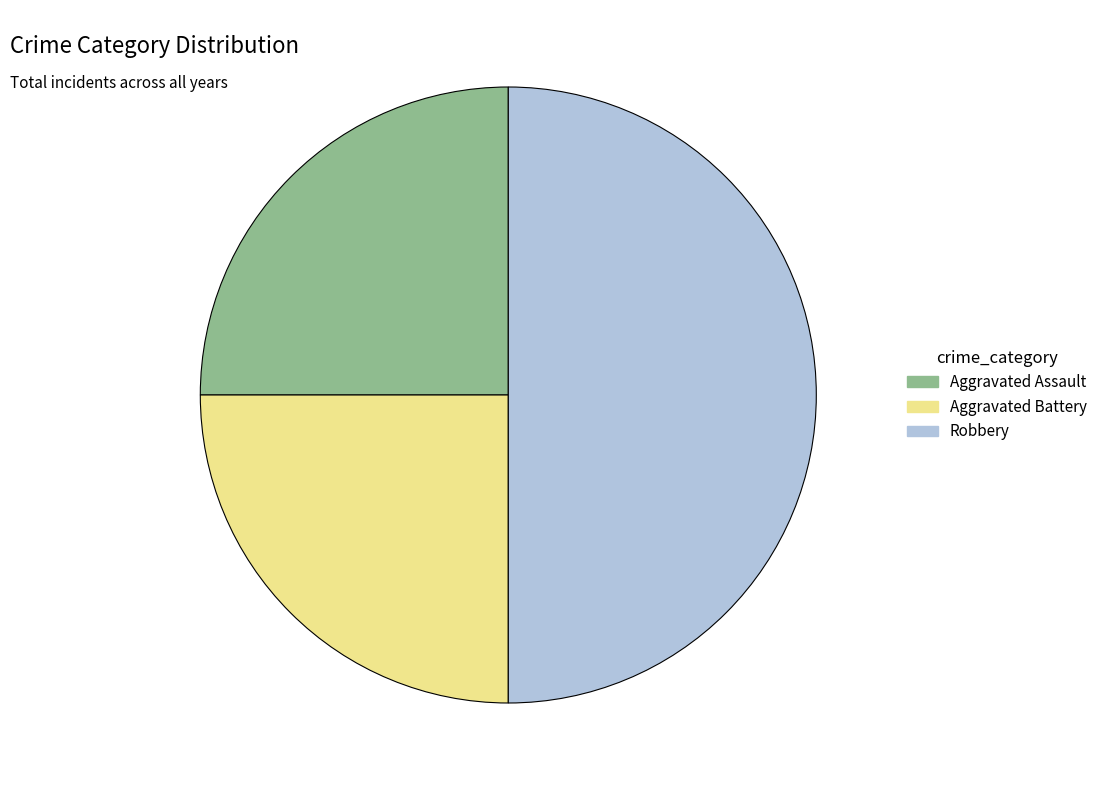

The Aggravated Battery slice represents 12% of the pie. True or false?

False